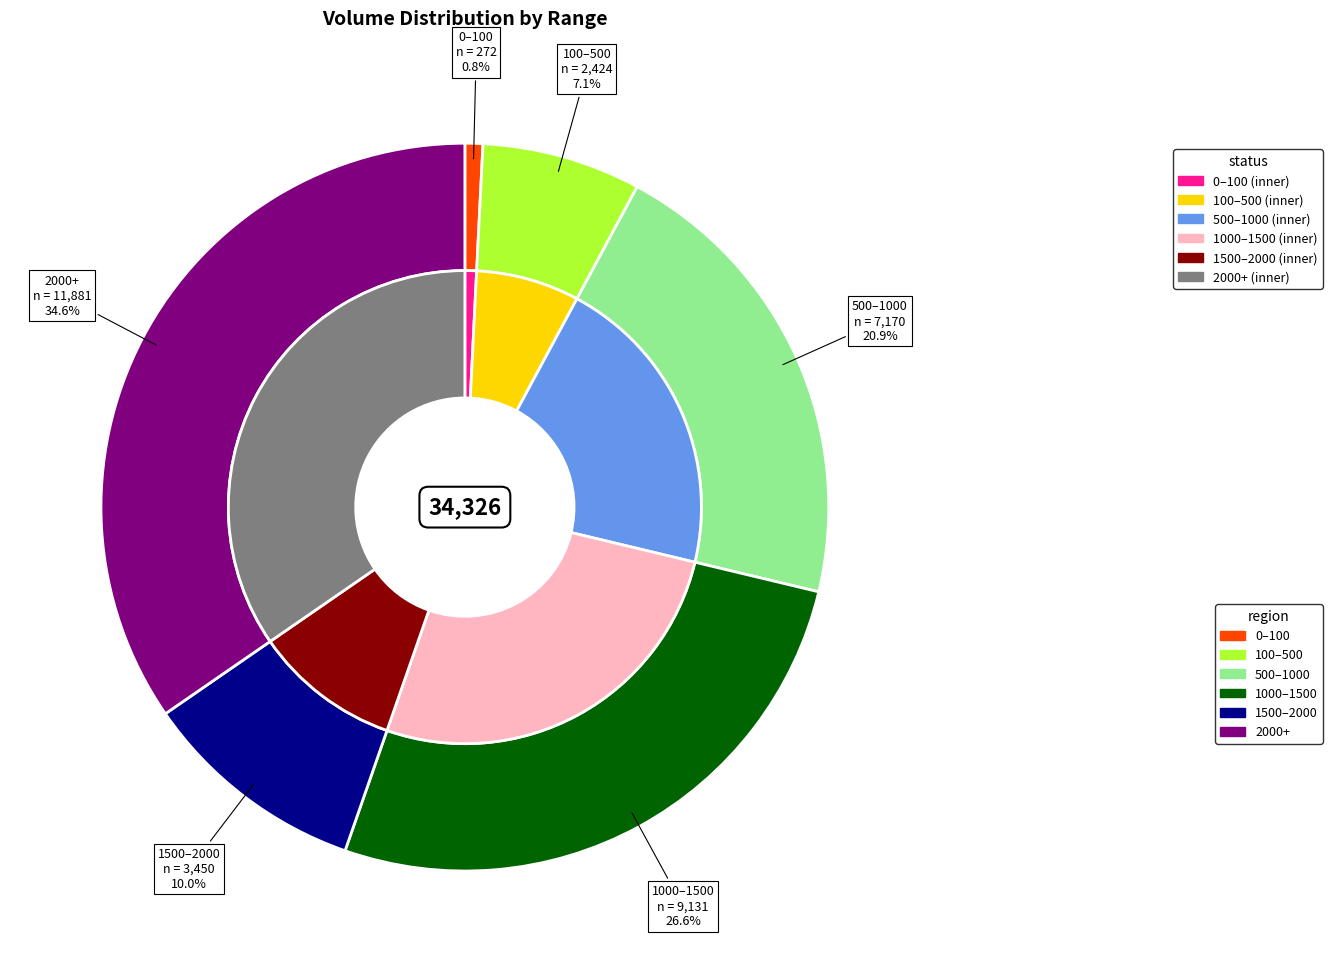

Does any single category account for the majority?

No